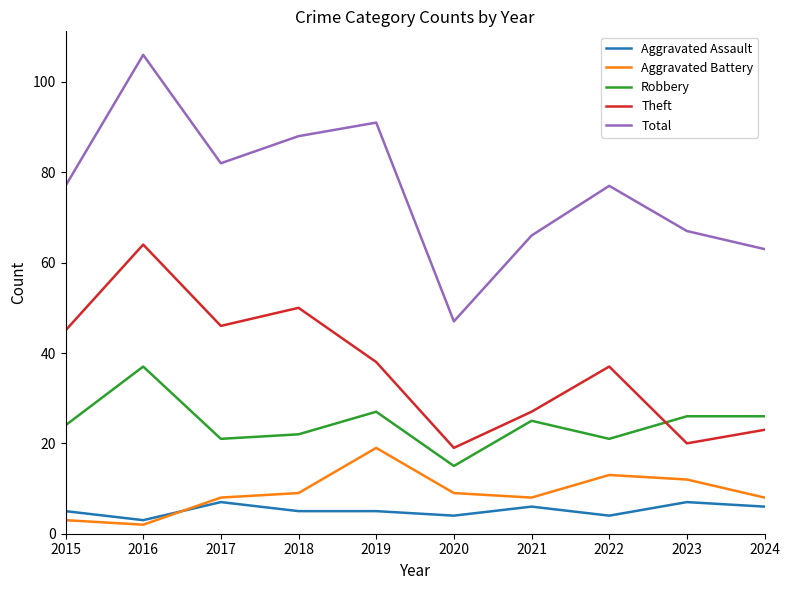

What are all the series names shown in the legend?

Aggravated Assault, Aggravated Battery, Robbery, Theft, Total